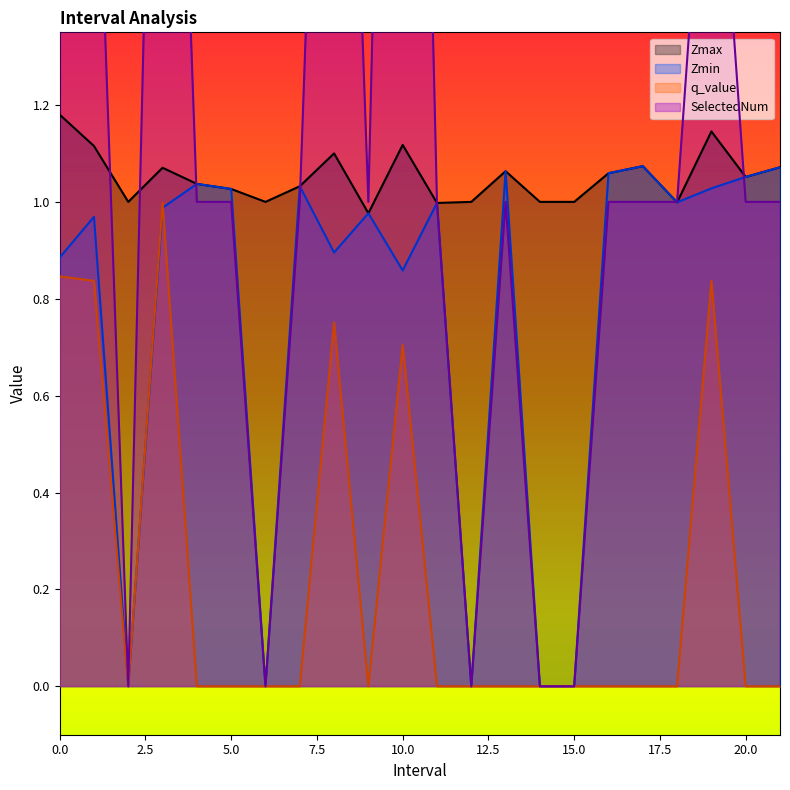

The Zmax series shows 1.7 at 19.0. True or false?

False